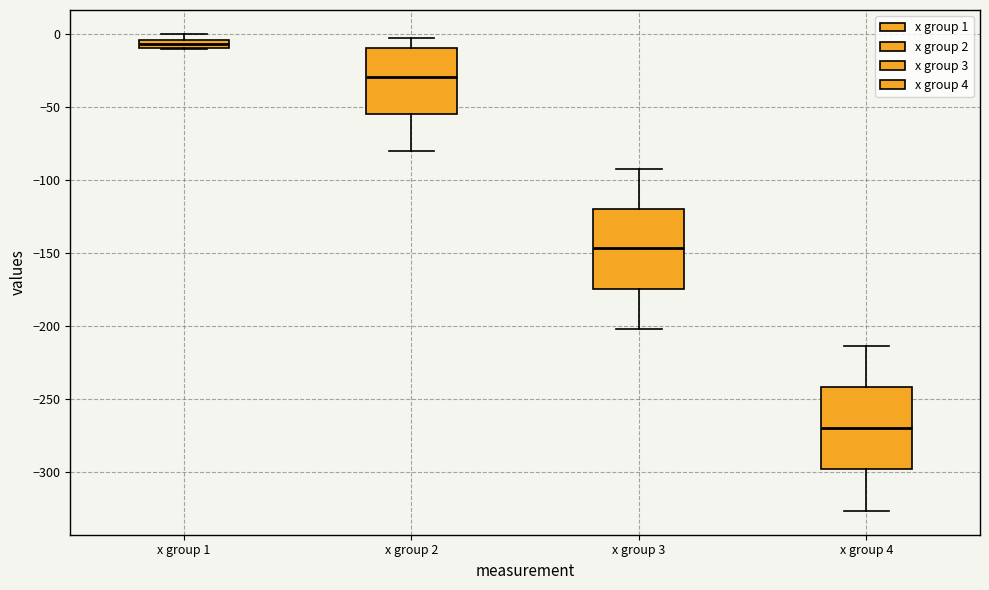

Where does the upper whisker of the box for x group 4 end on the y-axis? The values are not printed on the chart, so give them approximately, as read against the axis.

-215